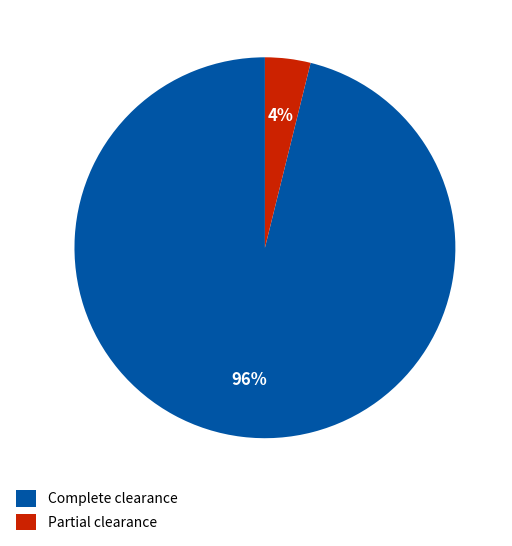

To the nearest percent, what is the average slice percentage?

50%